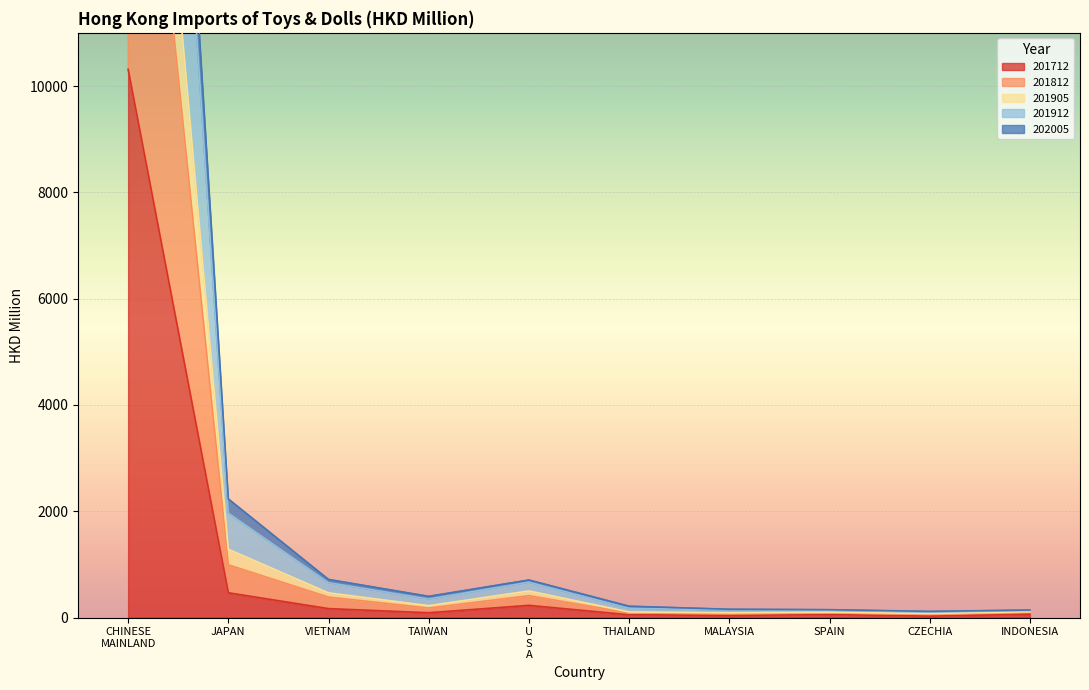

What is the smallest value displayed?

25.4